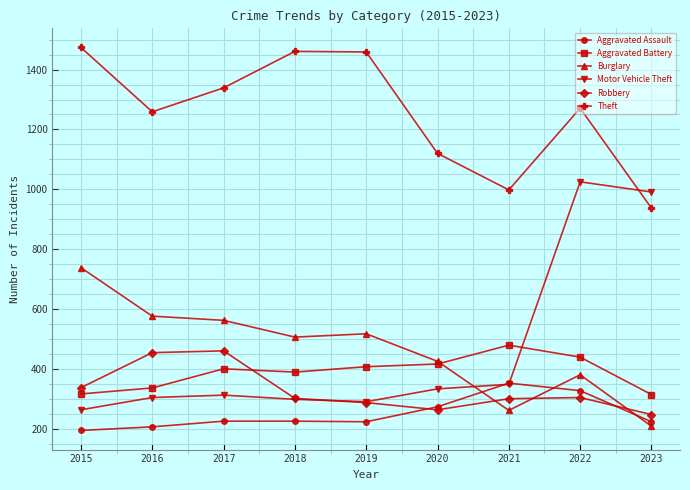

At how many categories does at least one series exceed 445?

9